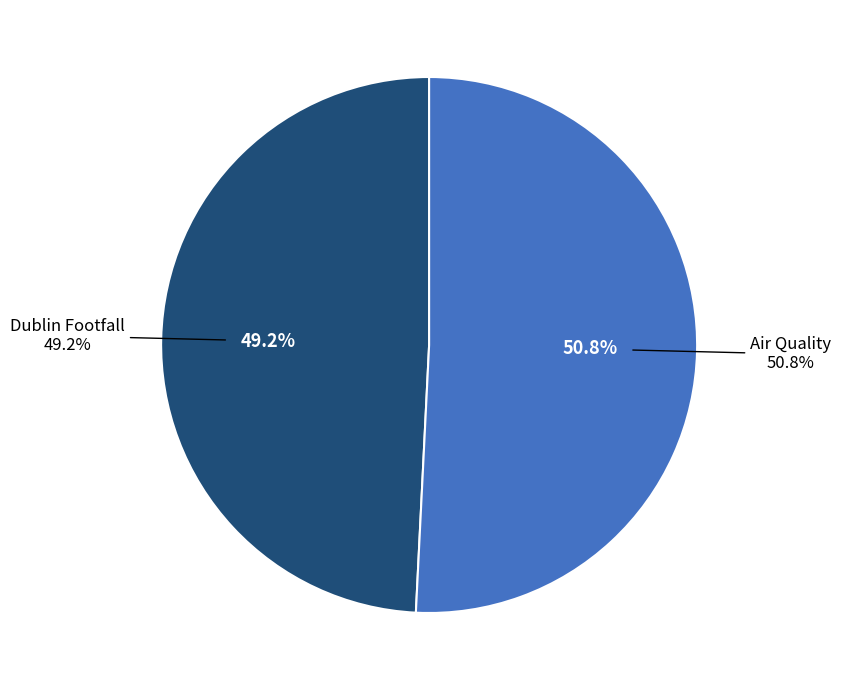

The Dublin Footfall slice represents 49% of the pie. True or false?

True